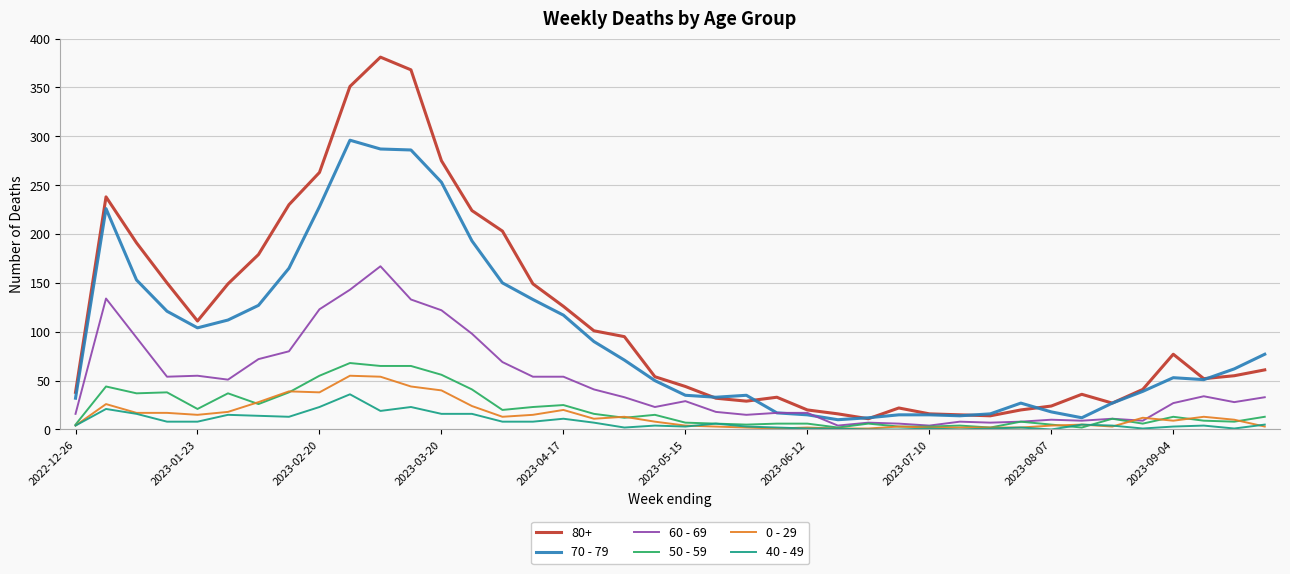

What are all the series names shown in the legend?

80+, 70 - 79, 60 - 69, 50 - 59, 0 - 29, 40 - 49